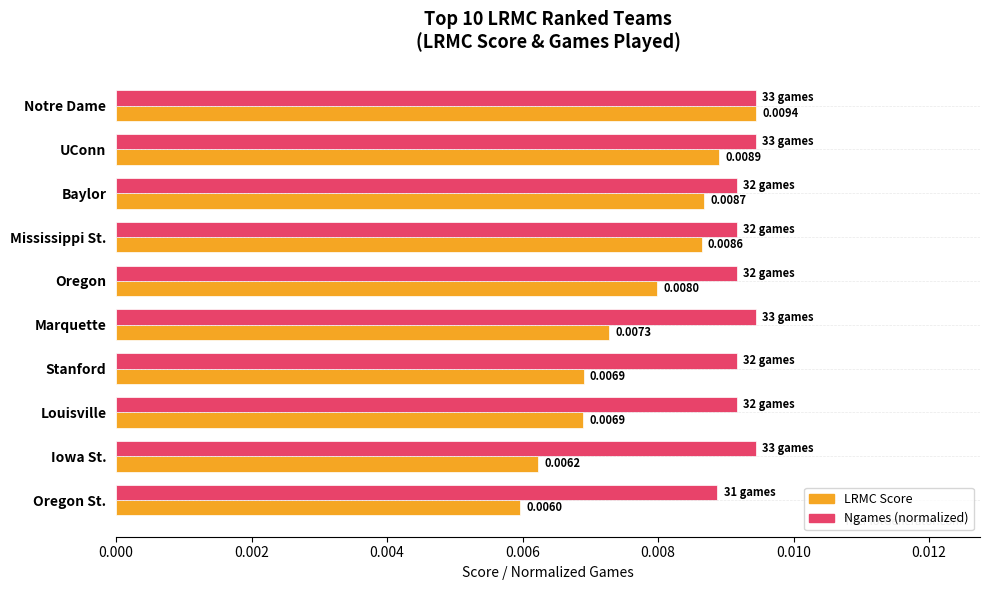

Rank the series by their average value, from lowest to highest.

LRMC Score, Ngames (normalized)